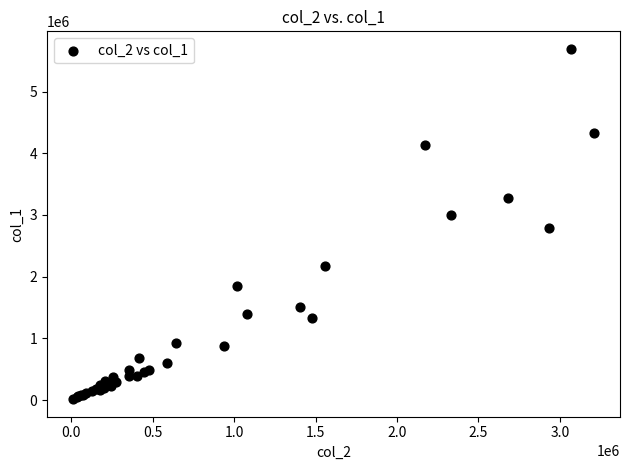

What Y value in the scatter plot is closest to 2852500?

2782000